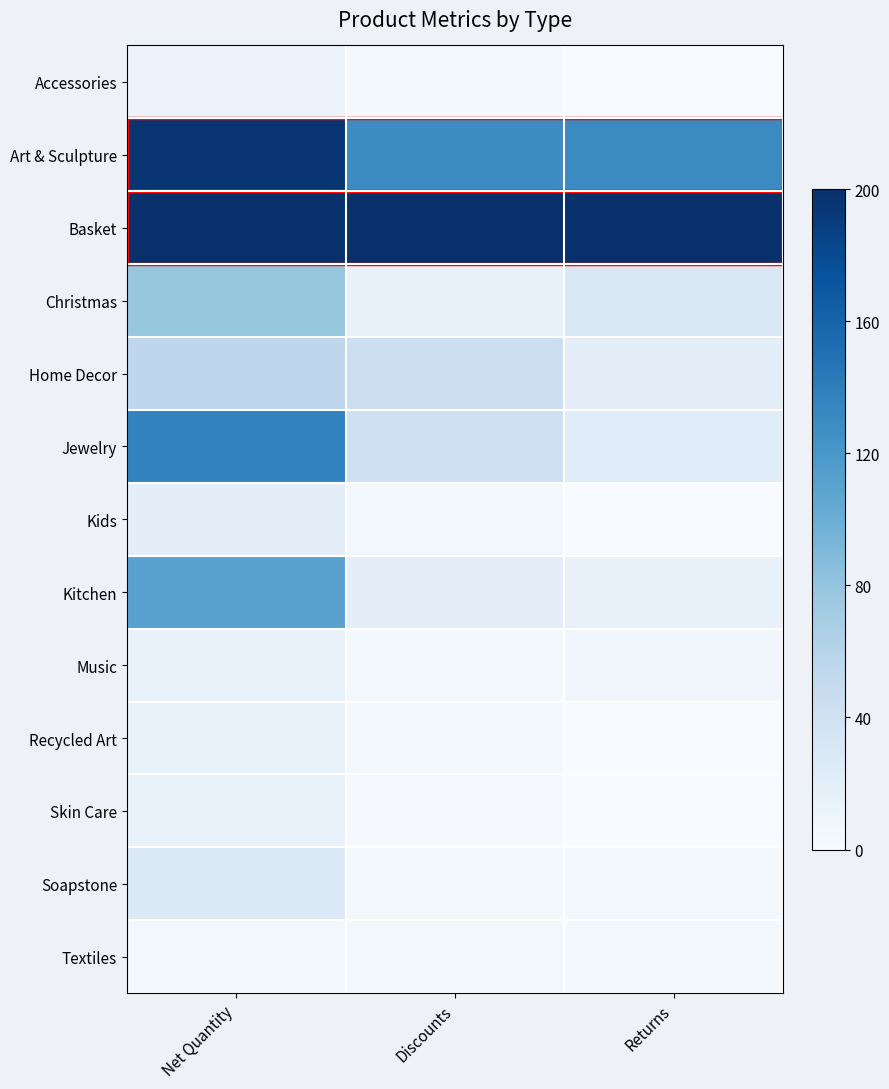

Which series has the largest range (max minus min)?

Jewelry